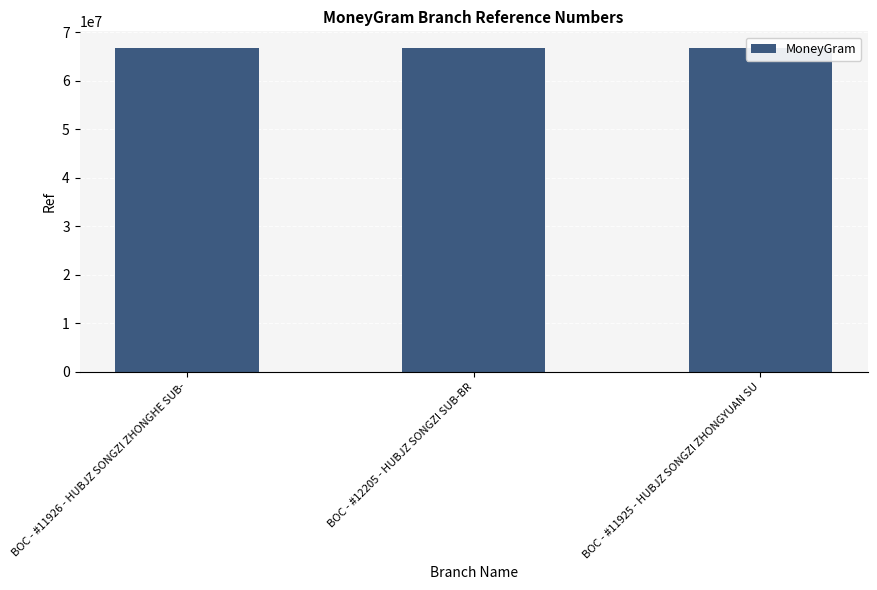

Which has a higher value, BOC - #11925 - HUBJZ SONGZI ZHONGYUAN SU or BOC - #11926 - HUBJZ SONGZI ZHONGHE SUB-?

BOC - #11926 - HUBJZ SONGZI ZHONGHE SUB-